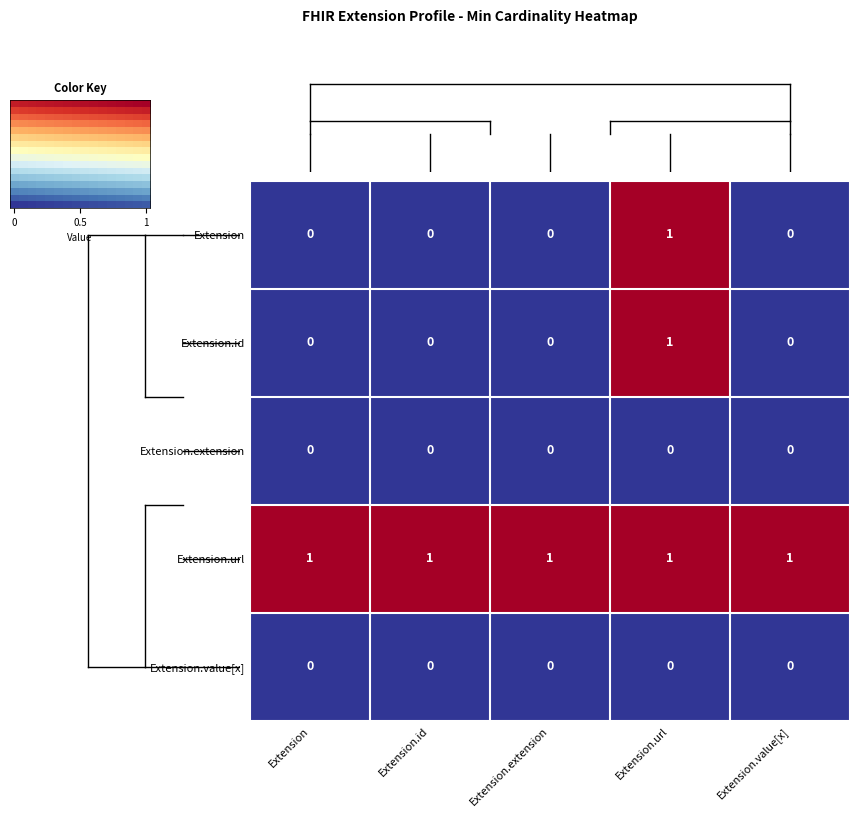

The Extension series shows 0 at Extension. True or false?

True